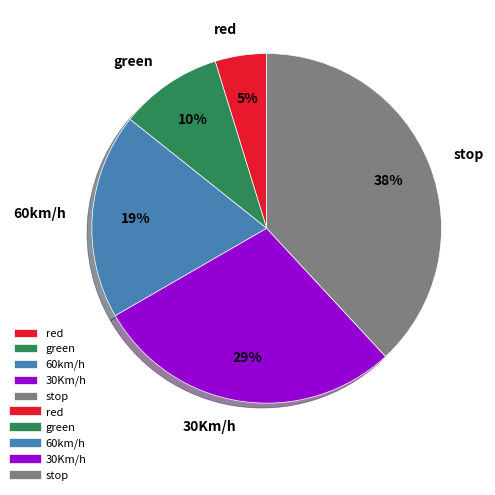

Which slice is the smallest?

red